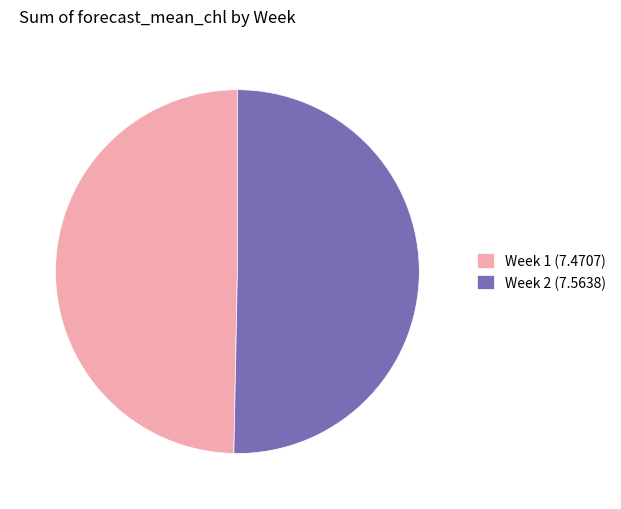

Is there any slice that represents more than half of the pie?

Yes